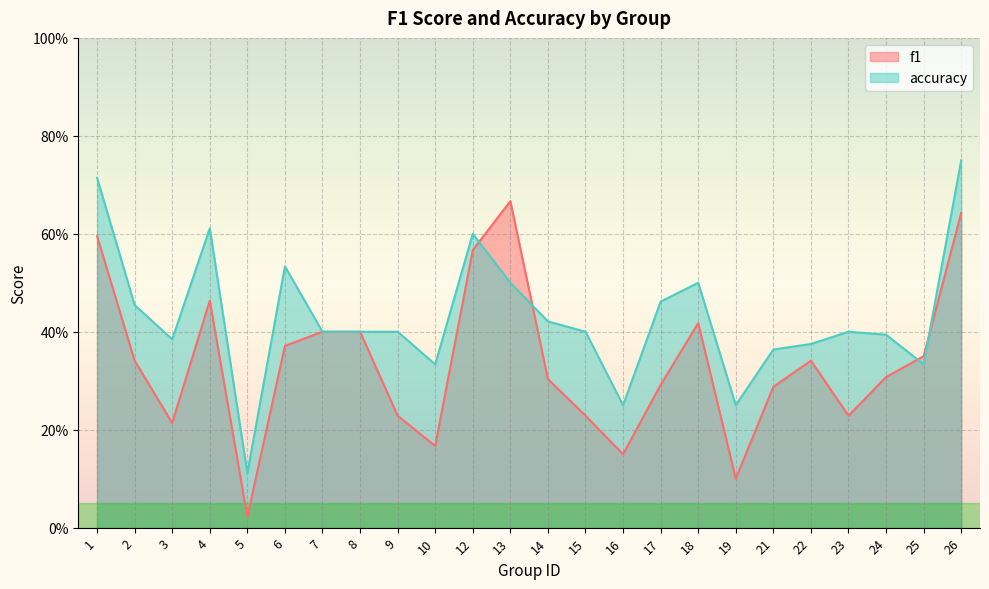

Which series changed the most between 6 and 8?

accuracy